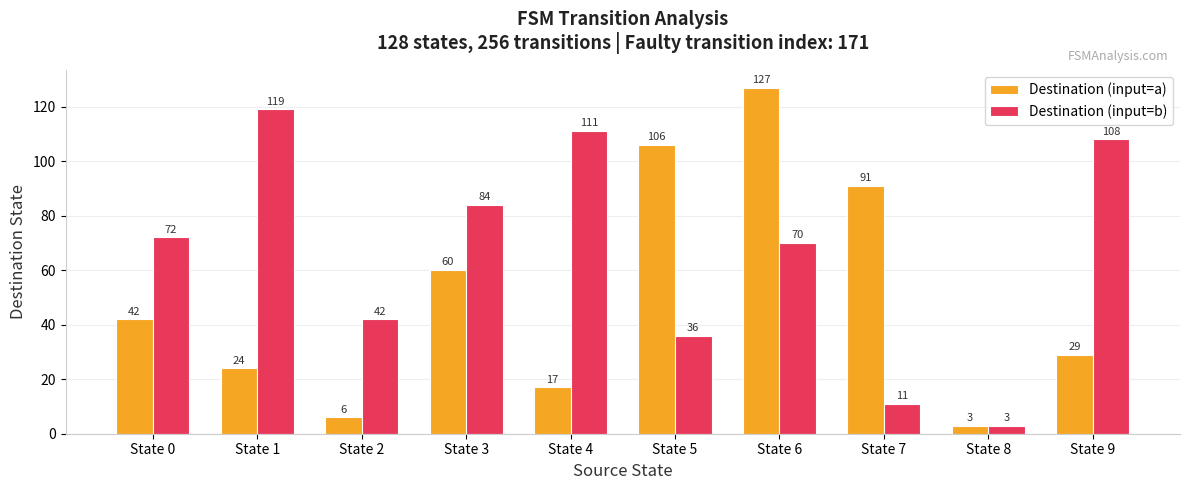

List the series in order of their peak value, lowest first.

Destination (input=b), Destination (input=a)